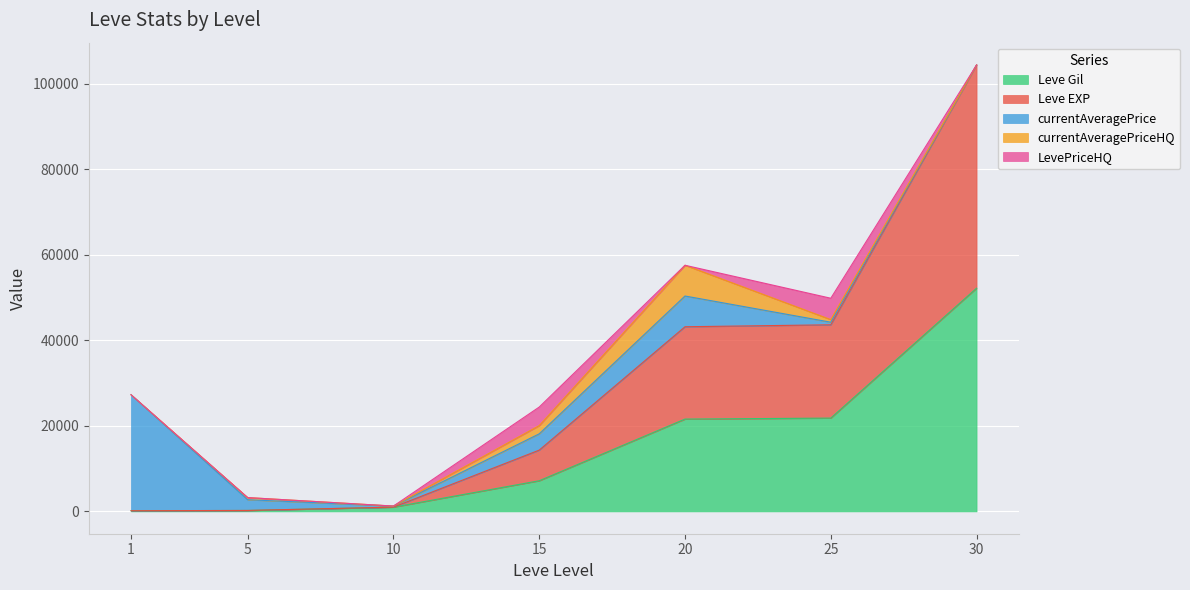

Where does the Leve EXP series first go above 7170?

20